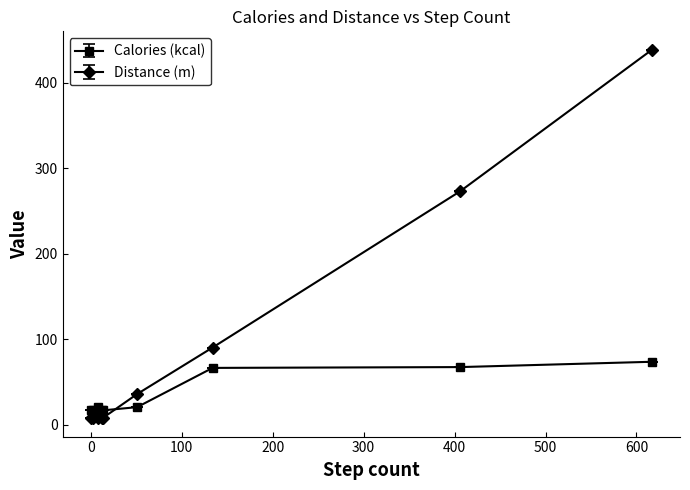

What is the difference between the second highest and minimum values in the Calories (kcal) series?

50.6